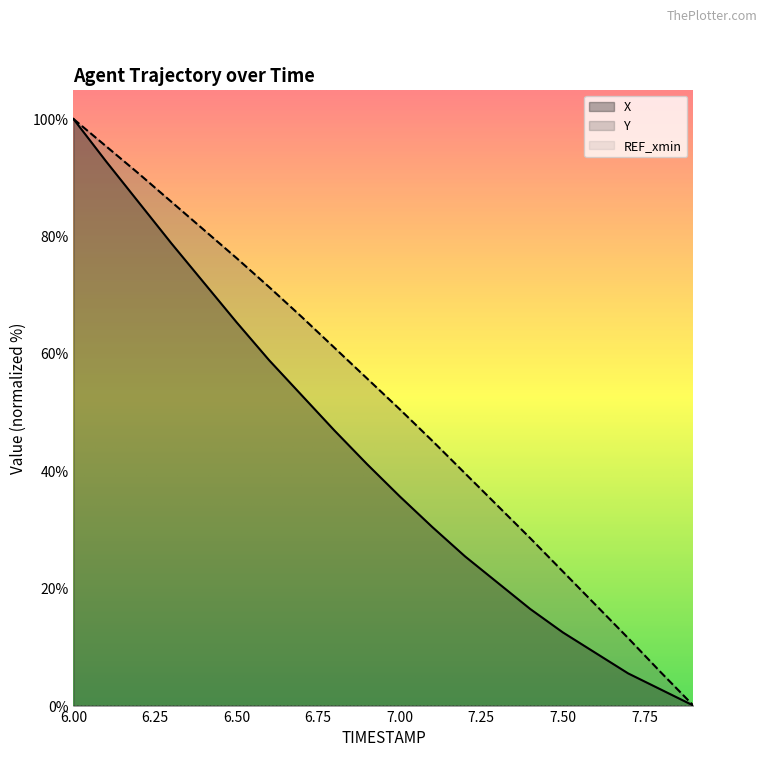

True or false: X and Y cross at least once.

False